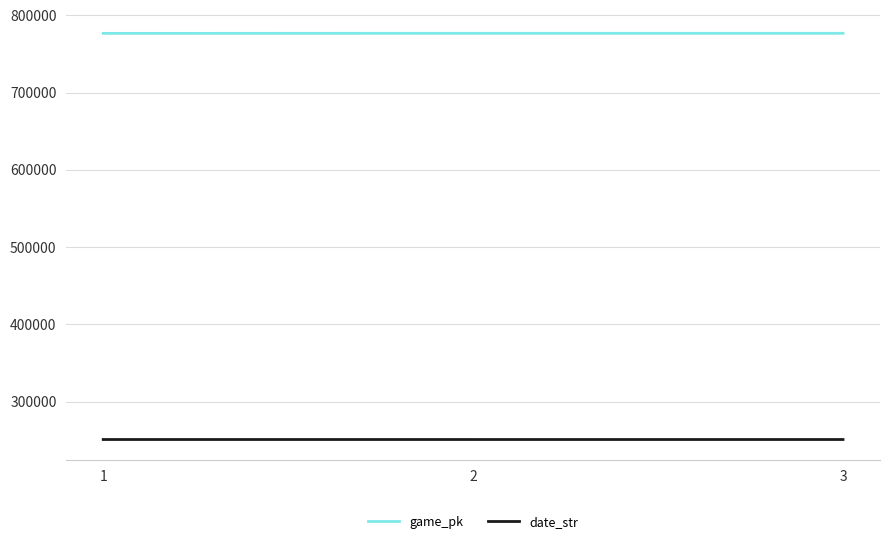

Rank the series by their maximum value, from lowest to highest.

date_str, game_pk